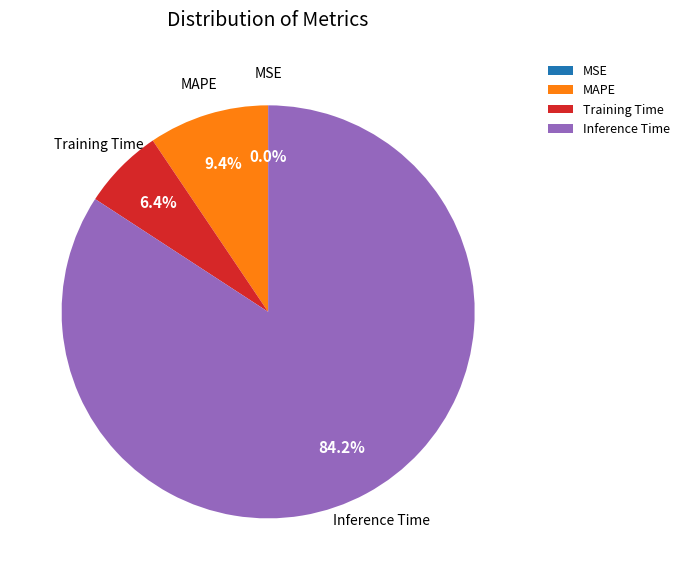

What percentage is NOT represented by Inference Time?

15.8%